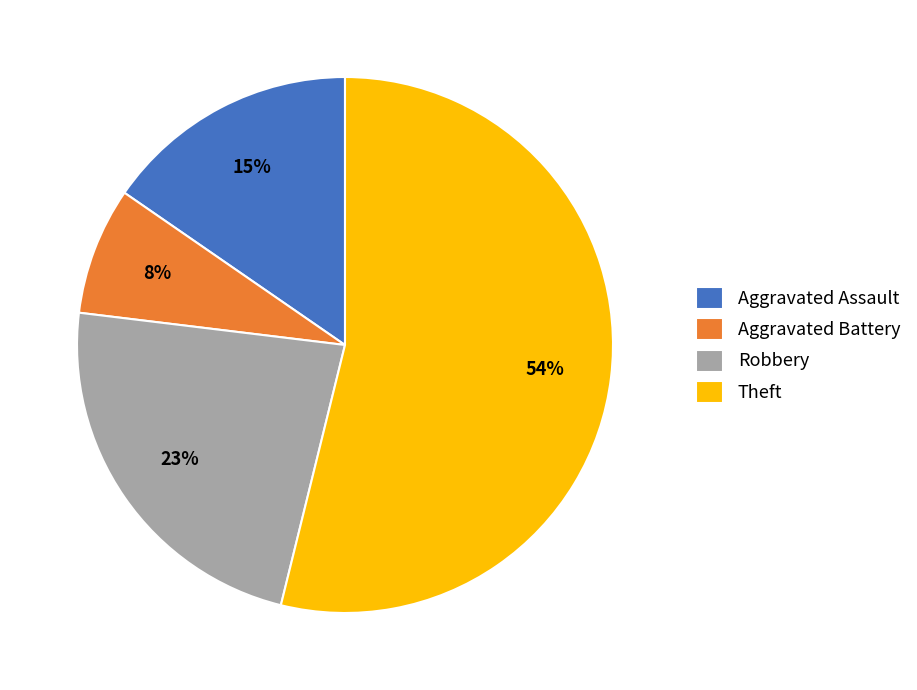

Do Theft and Robbery together represent more than half of the pie?

Yes